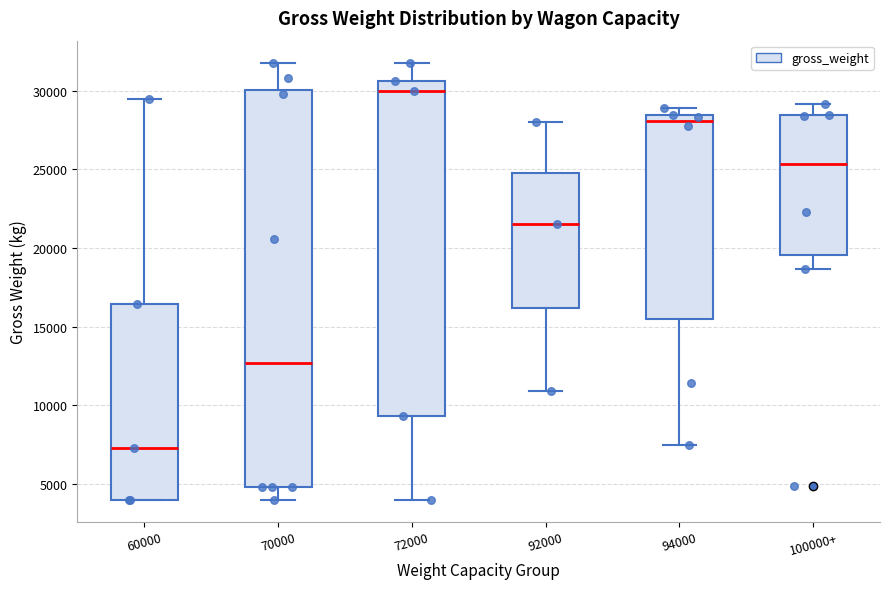

Reading left to right, read every box against the y-axis: the position of its median line, the range the box covers, and the ends of its whiskers. The values are not printed on the chart, so give them approximately, as read against the axis.

60000: median 7500, box 4000 to 16500, whiskers 4000 to 29500
70000: median 12500, box 5000 to 30000, whiskers 4000 to 32000
72000: median 30000, box 9500 to 30500, whiskers 4000 to 32000
92000: median 21500, box 16000 to 25000, whiskers 11000 to 28000
94000: median 28000, box 15500 to 28500, whiskers 7500 to 29000
100000+: median 25500, box 19500 to 28500, whiskers 18500 to 29000